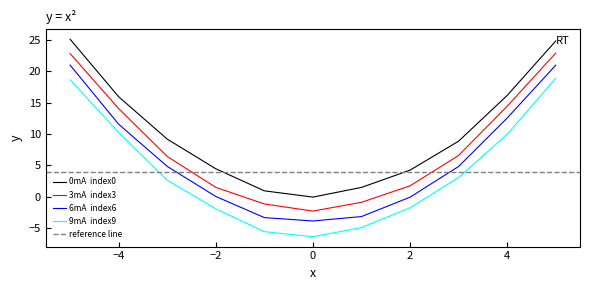

What is the greatest value displayed?

25.1